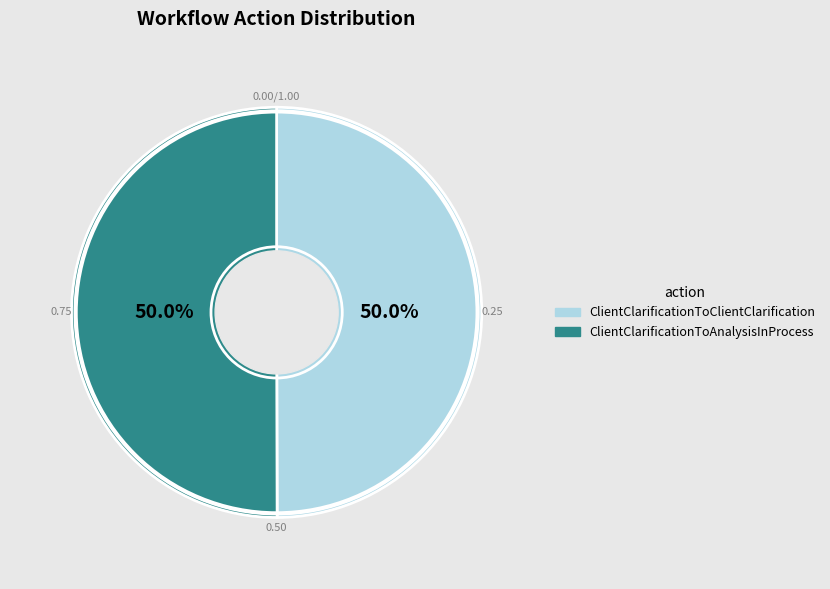

Approximately how many times larger is the value at ClientClarificationToAnalysisInProcess compared to ClientClarificationToClientClarification?

1.0